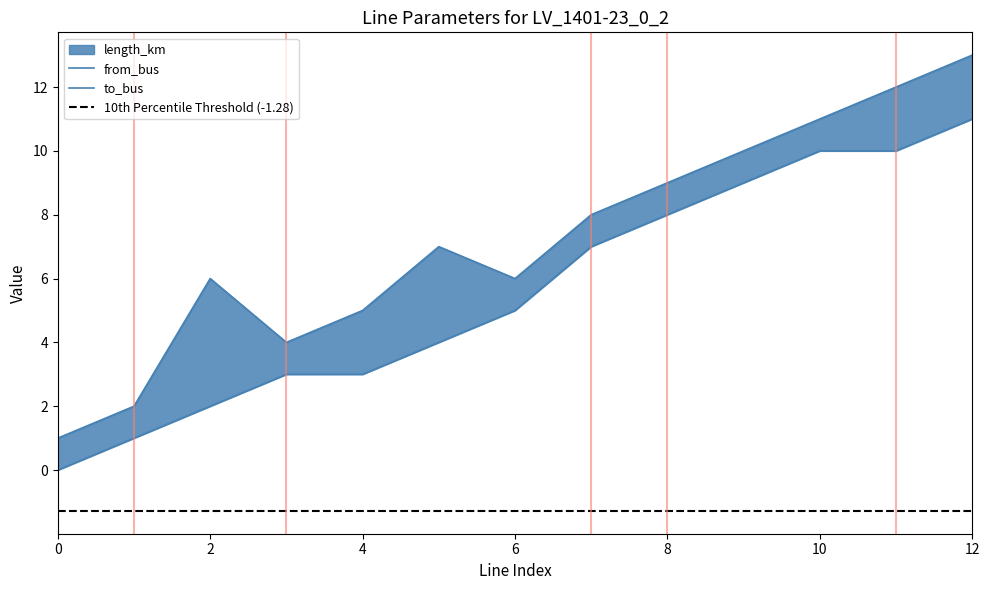

What is the average value of the from_bus series?

6